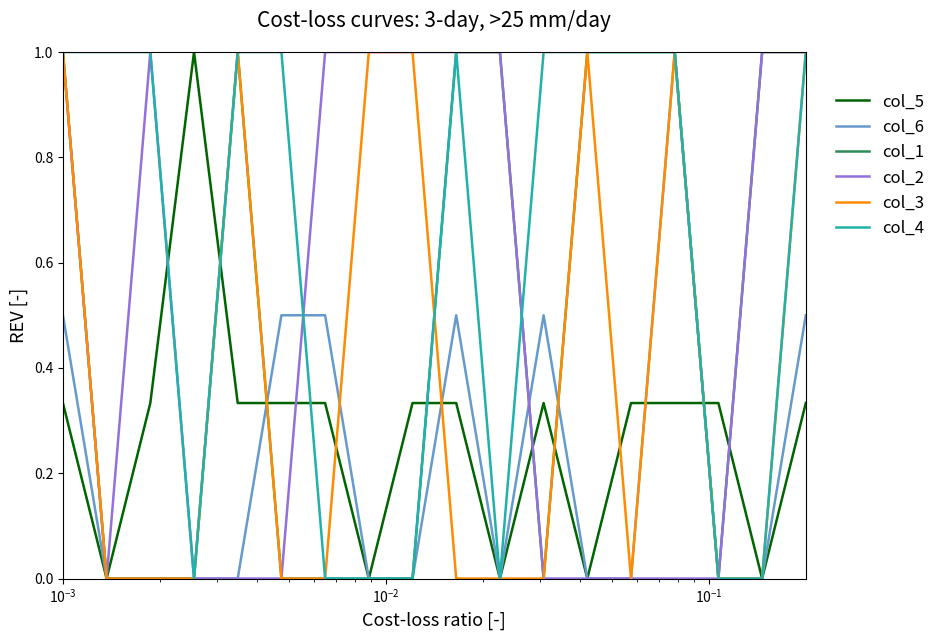

Which series has the largest total across all categories?

col_4